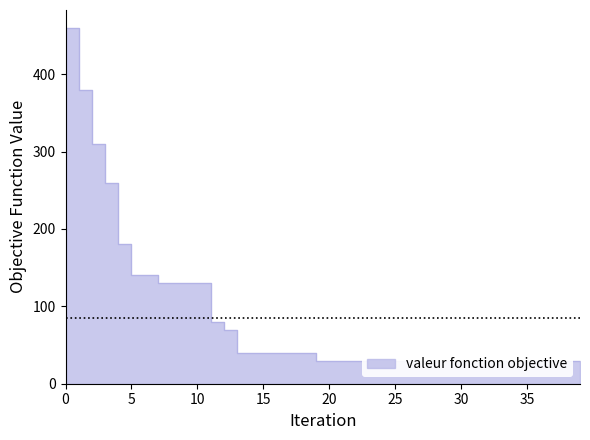

Approximately how many times larger is the value at 31 compared to 7?

0.2